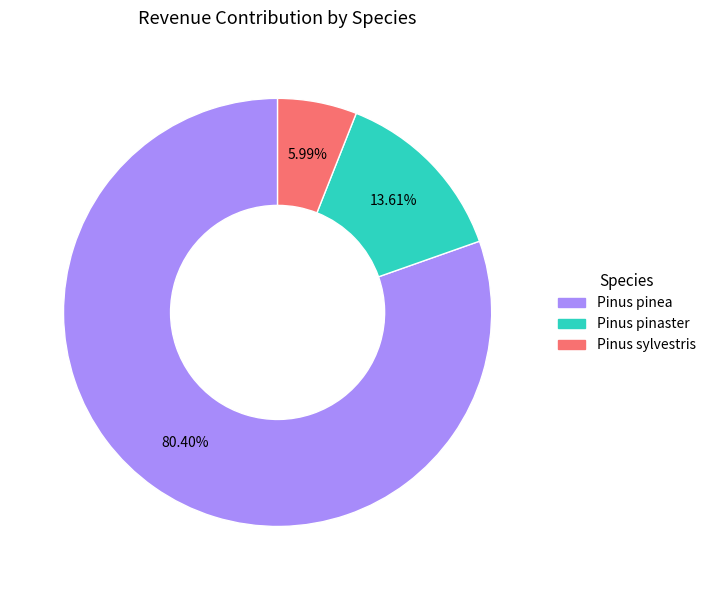

Does any single category account for the majority?

Yes